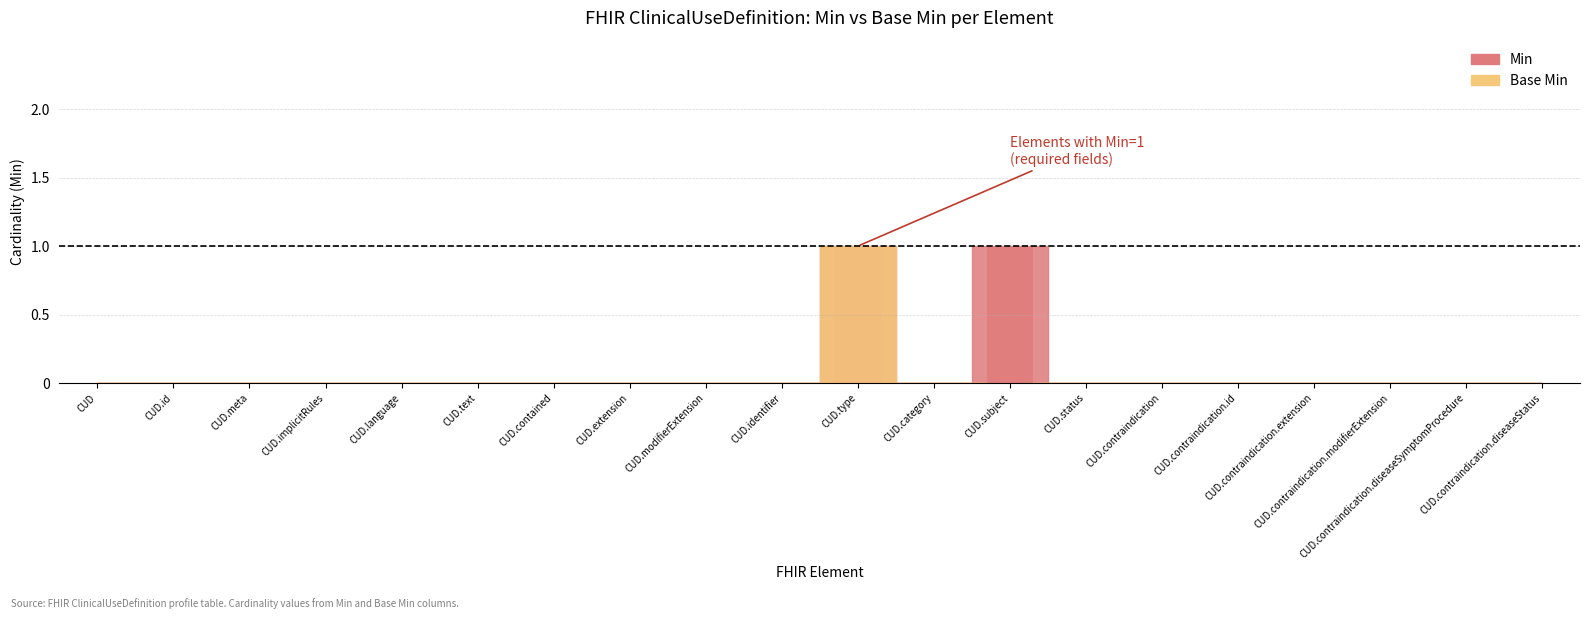

What is the label of the 3rd bar from the left?

CUD.meta